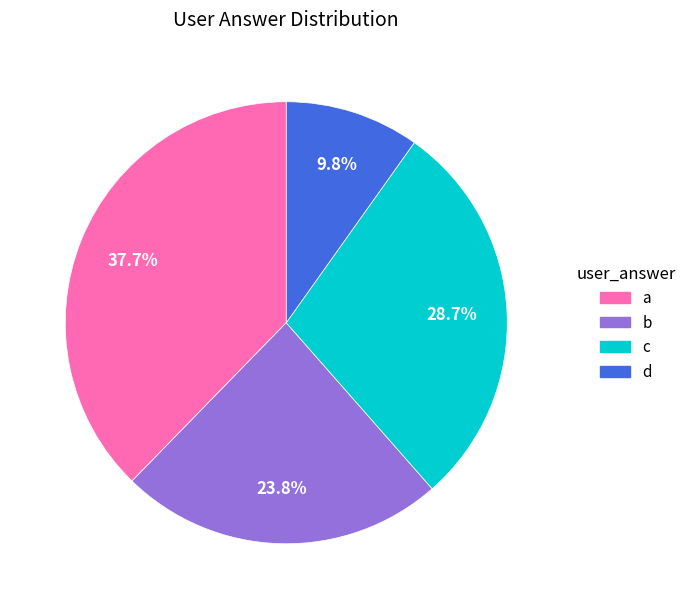

Which has a higher value, d or c?

c